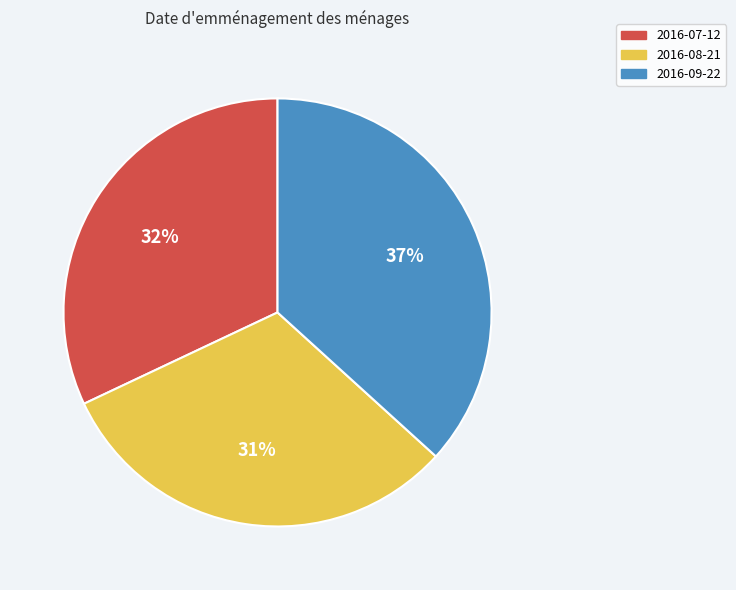

Is it true that 2016-08-21 is 19% of the pie?

False